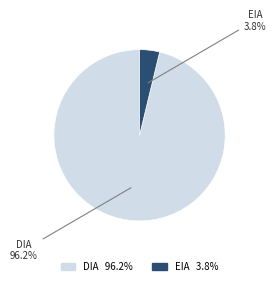

How many segments does this pie chart have?

2